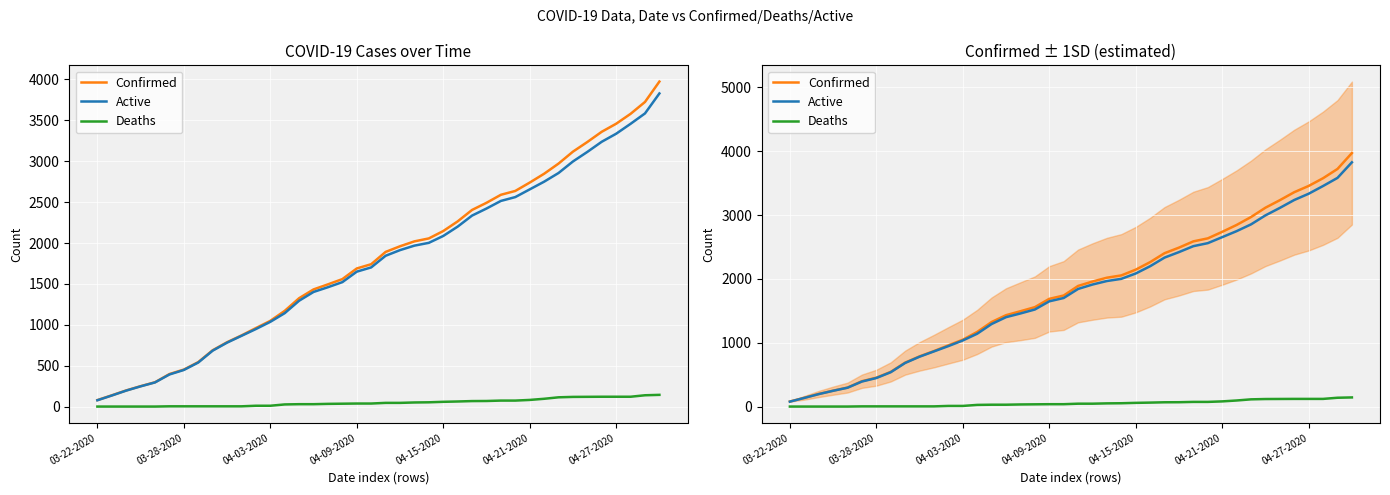

List the series in order of their peak value, highest first.

Confirmed, Active, Deaths